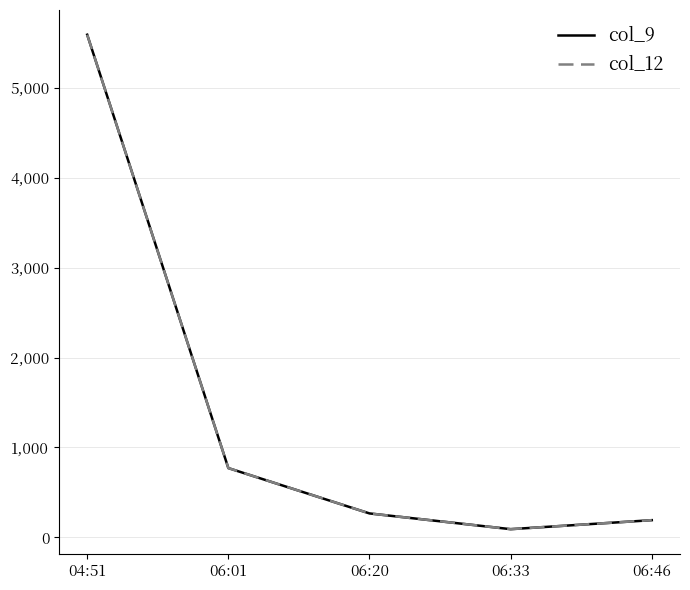

At which label does col_9 reach its minimum?

06:33